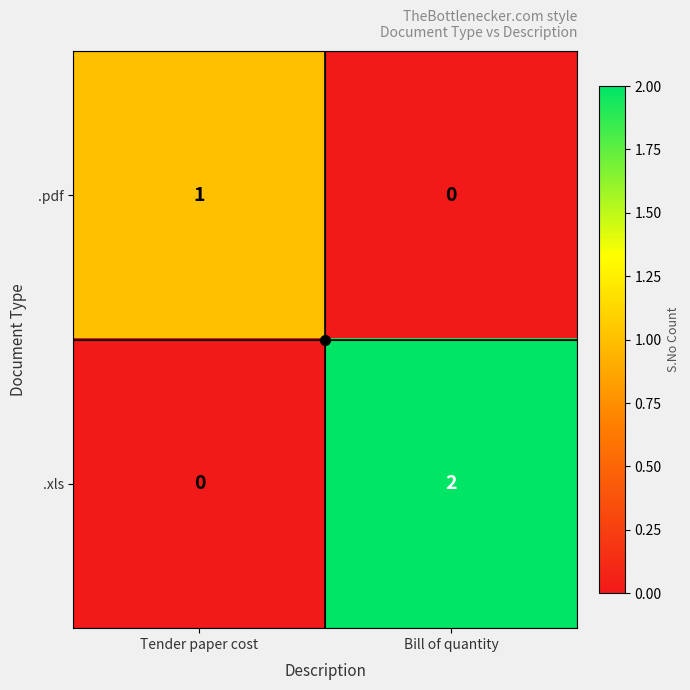

Rank the series by their maximum value, from highest to lowest.

.xls, .pdf